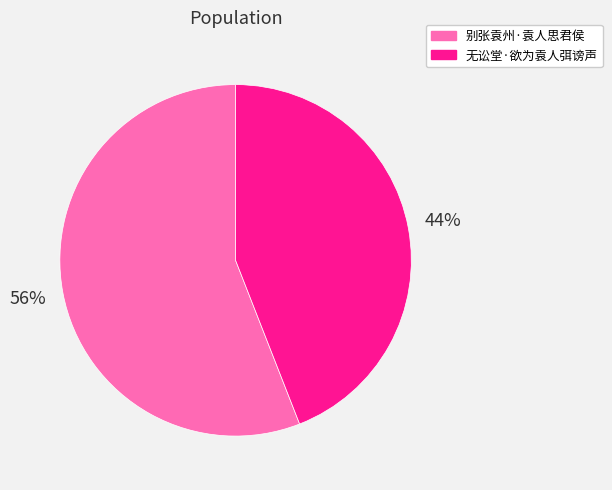

What is the majority slice?

别张袁州·袁人思君侯